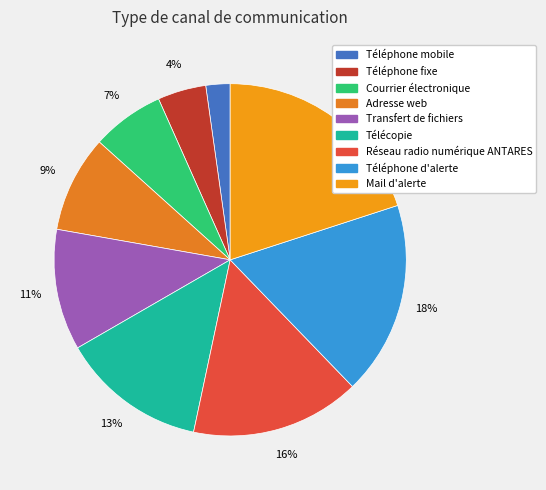

To the nearest percent, what portion does Réseau radio numérique ANTARES represent?

16%